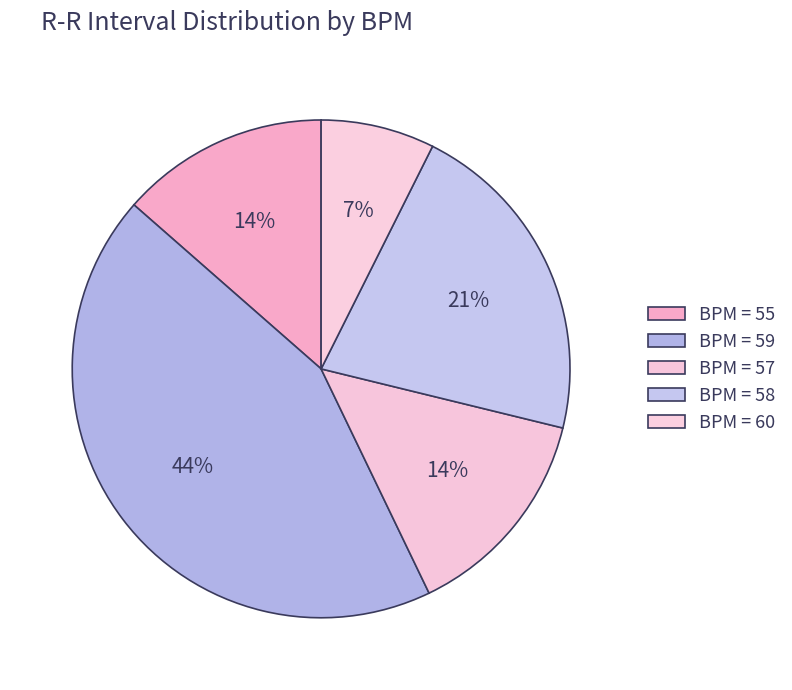

How many slices are in this pie chart?

5